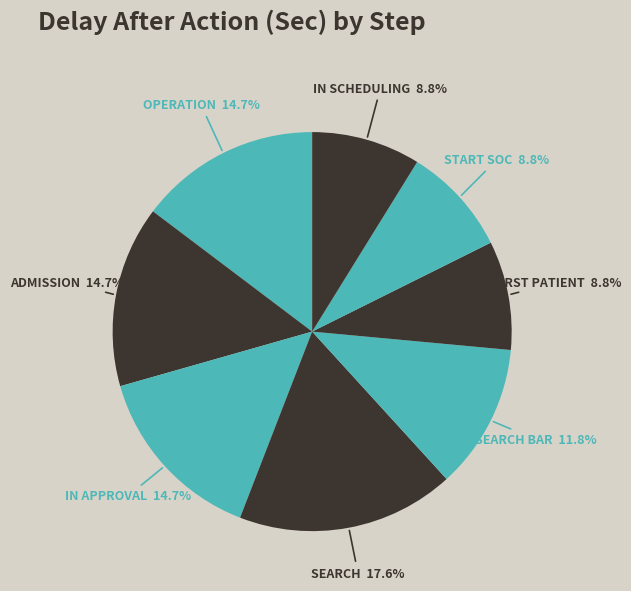

How many slices are in this pie chart?

8